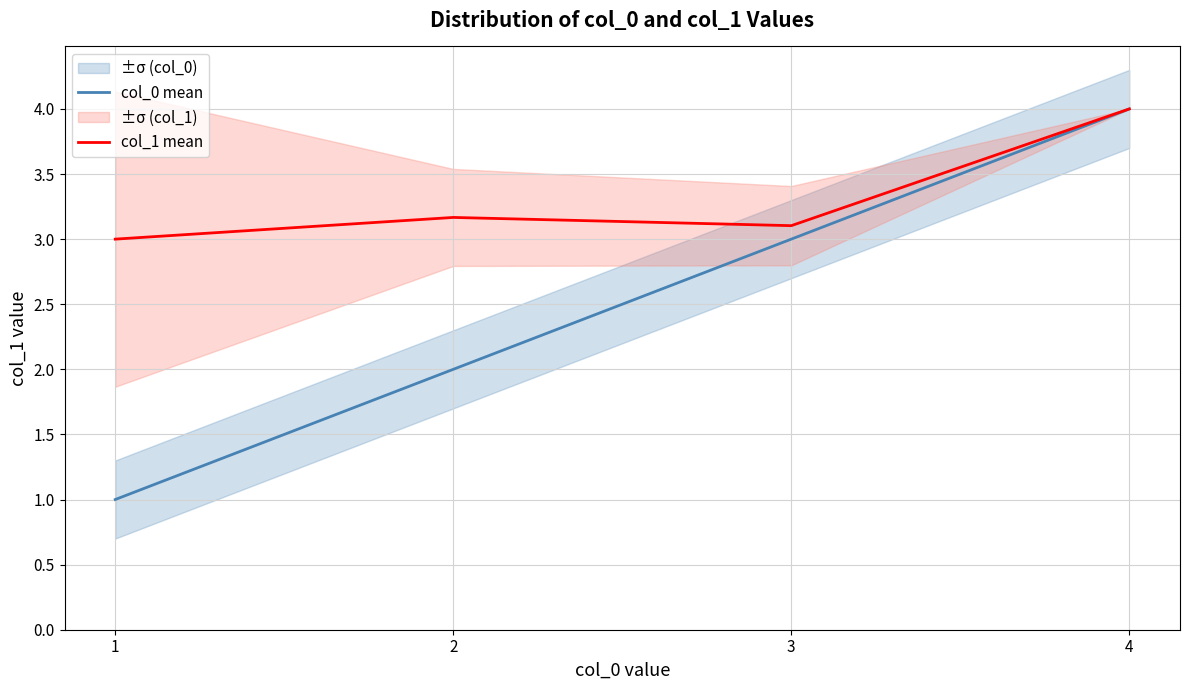

Which series has the widest spread of values?

col_0 mean